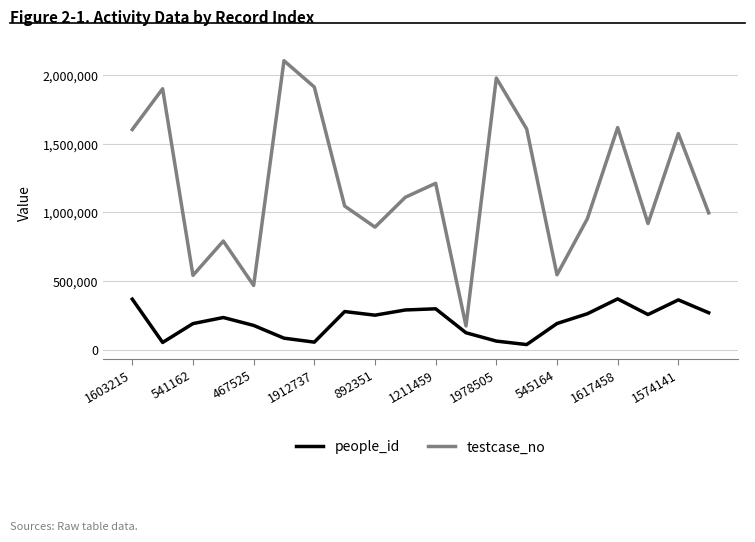

What is the maximum value for testcase_no?

2104678